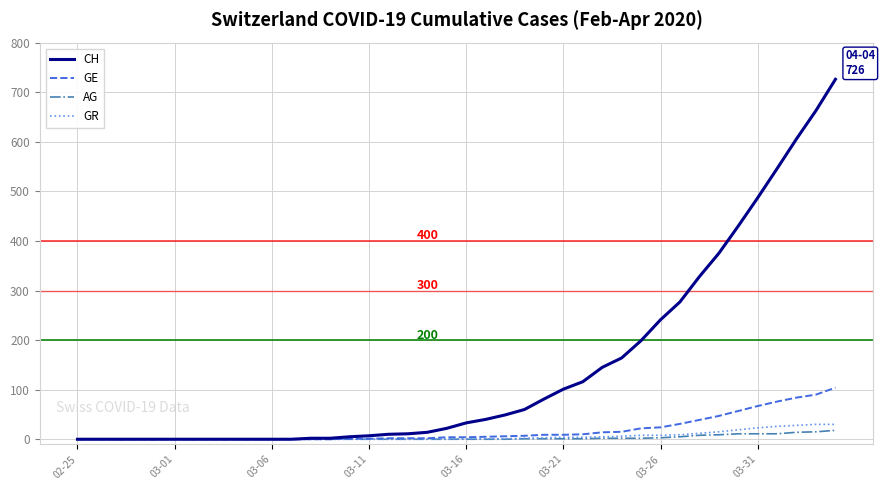

Which series has the largest total across all categories?

CH